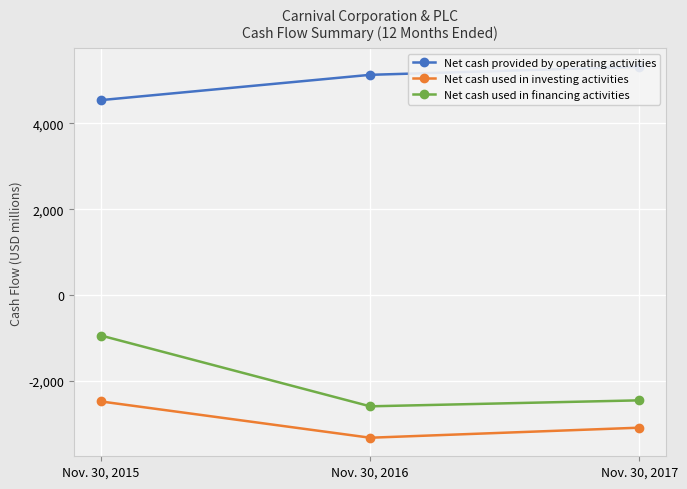

List the series in order of their peak value, highest first.

Net cash provided by operating activities, Net cash used in financing activities, Net cash used in investing activities